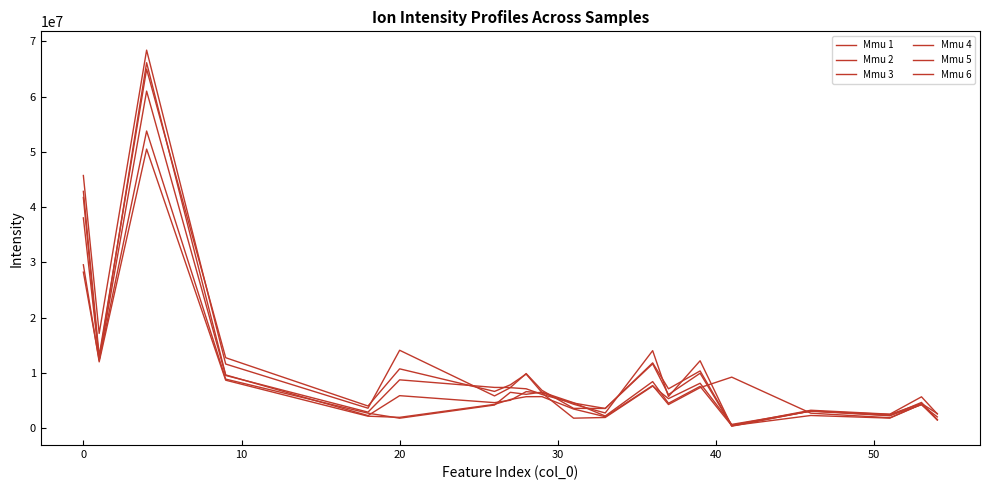

Does the chart have visible grid lines?

No